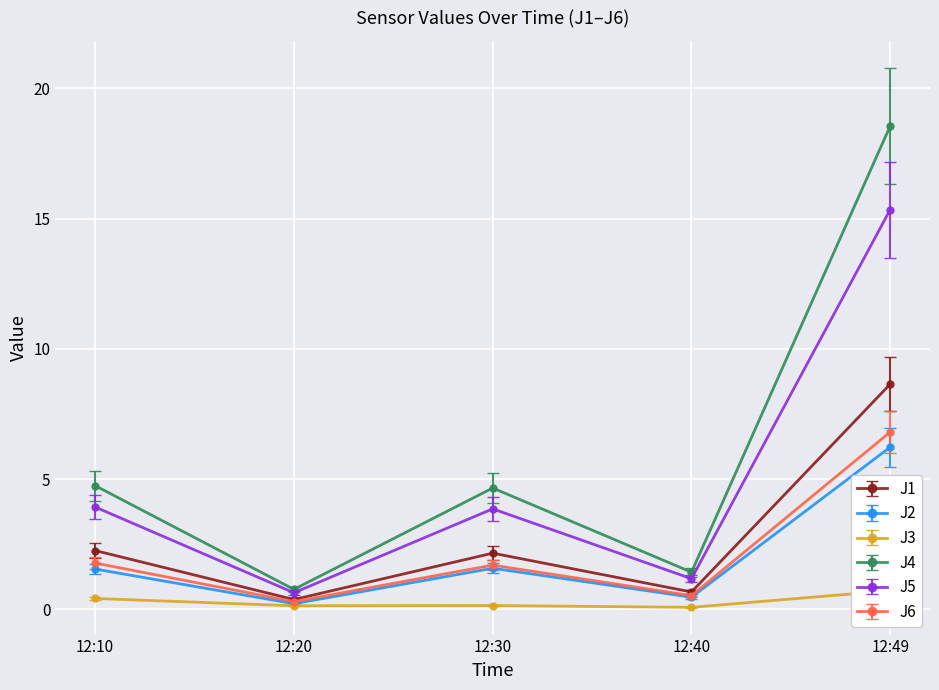

Which series has the largest total across all categories?

J4